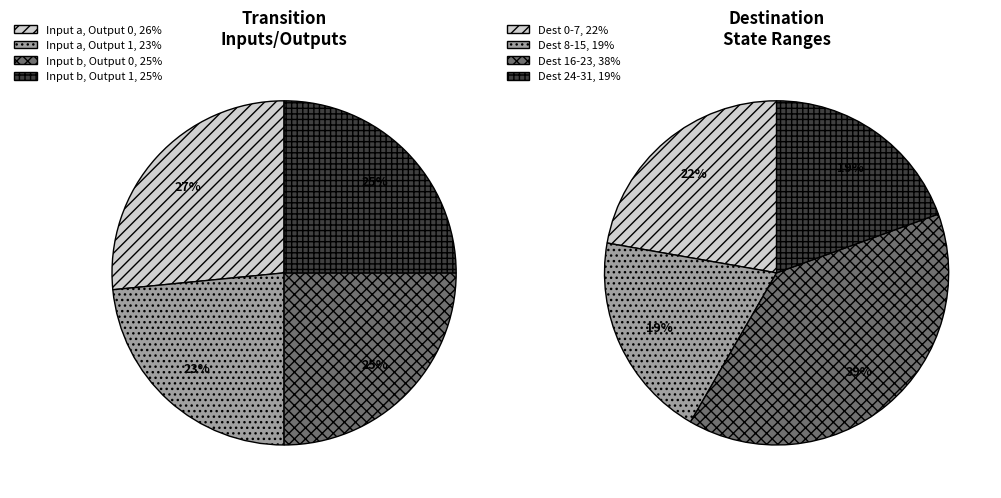

What percentage is the output_symbol=0 (a) slice, to the nearest percent?

27%